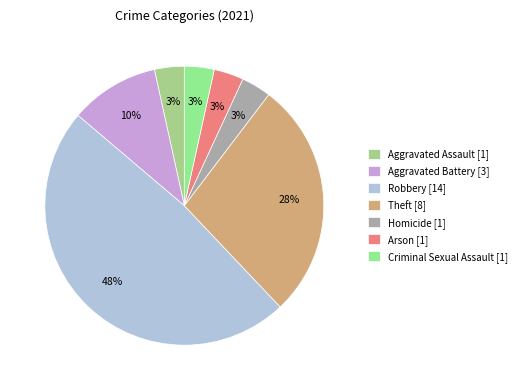

How many segments does this pie chart have?

7